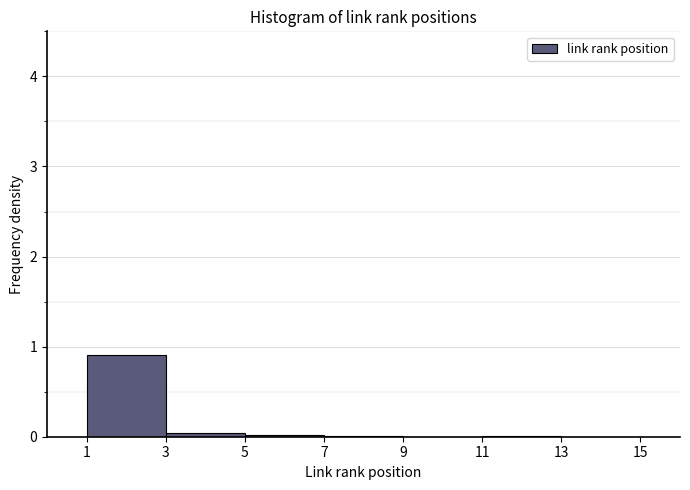

Which range on the x-axis has the tallest bar?

1 to 3